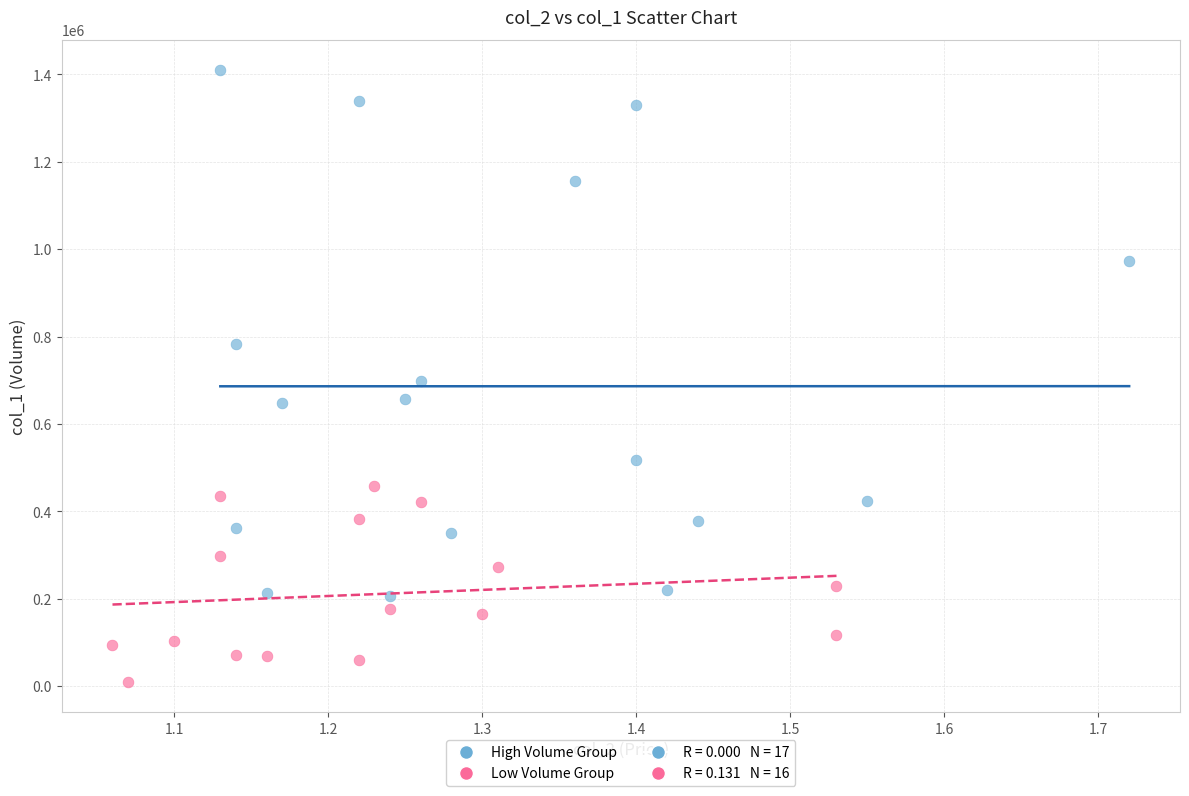

Which series has the widest spread of Y values?

High Volume Group